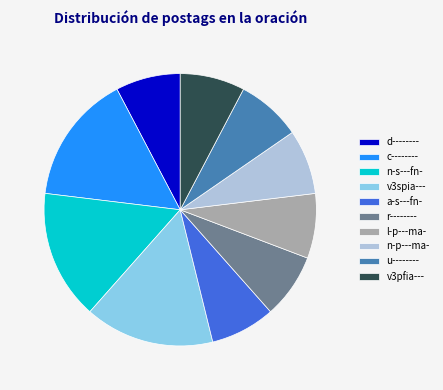

The v3spia--- slice represents 15% of the pie. True or false?

True